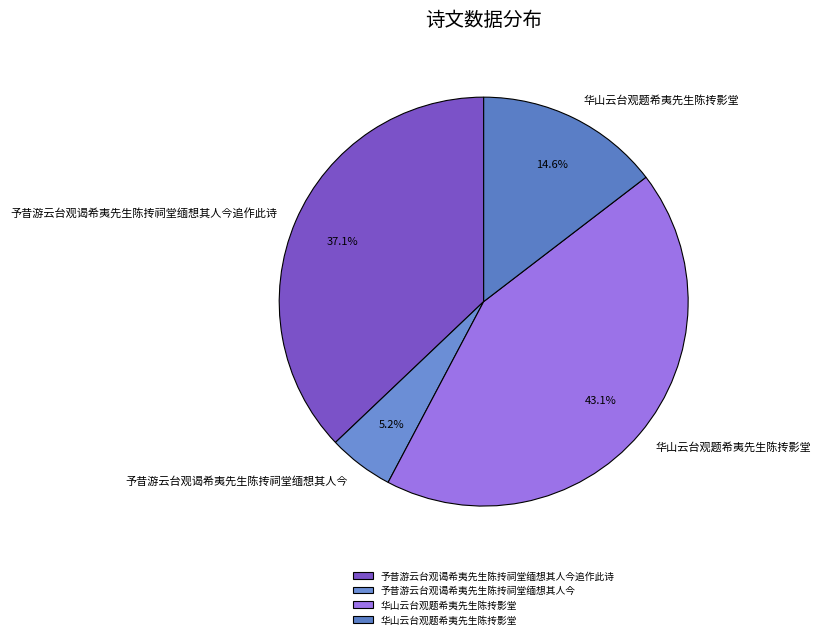

Count the number of slices in the pie.

4